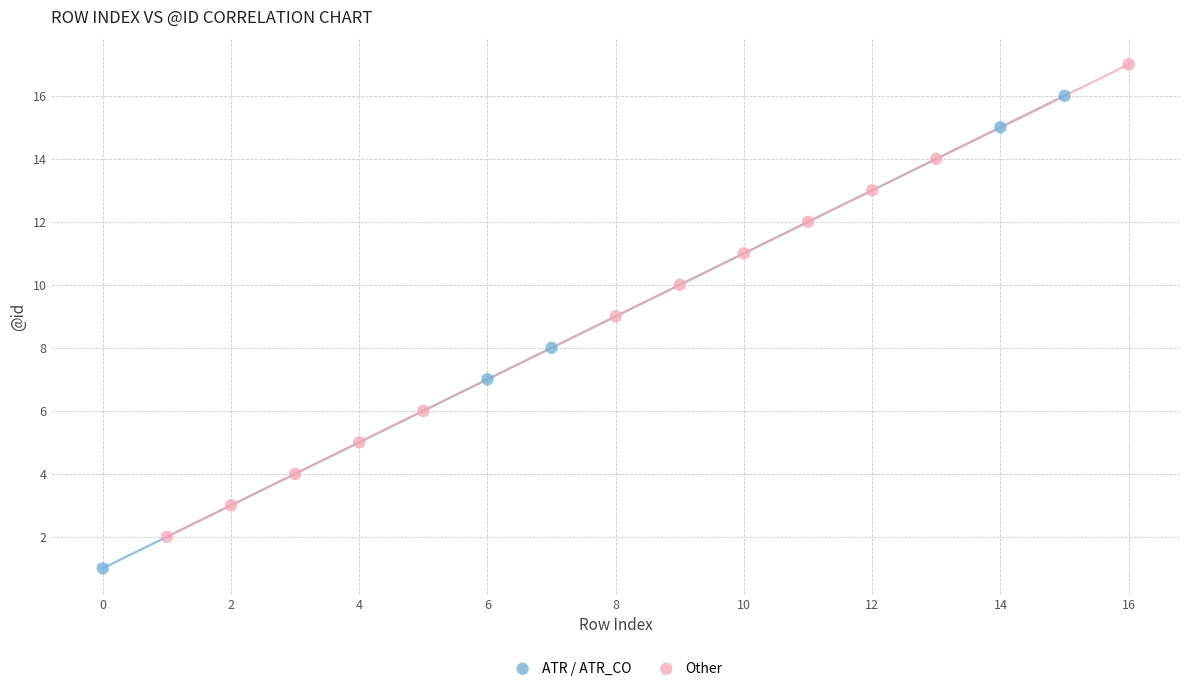

Which series contains the lowest Y value?

ATR / ATR_CO